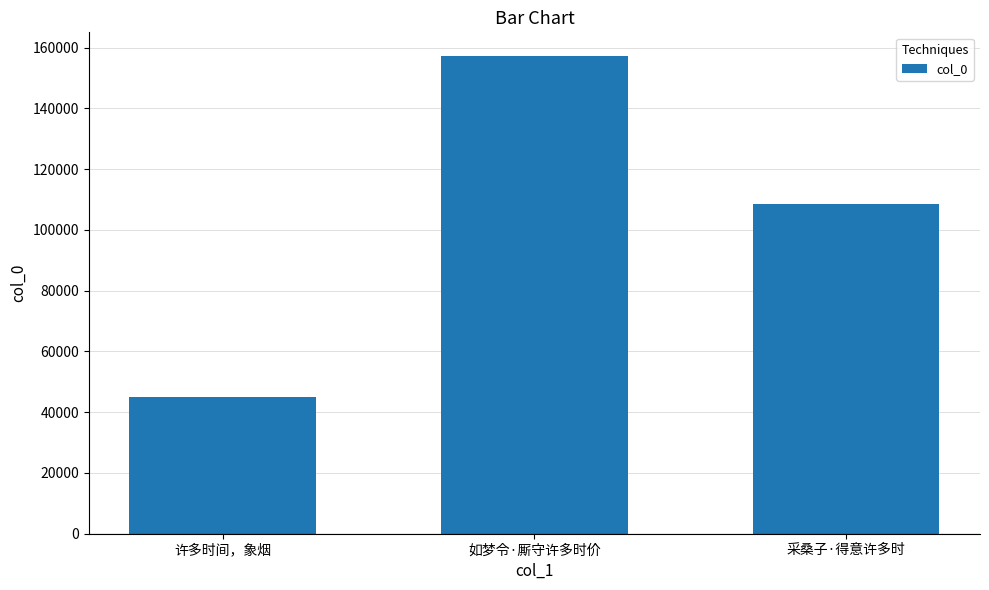

What is the difference between the maximum and minimum values?

112236